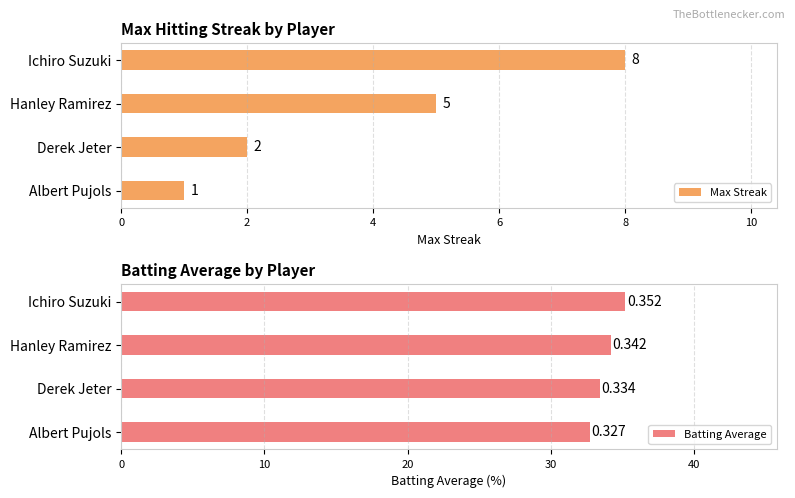

The Max Streak series shows 2 at Derek Jeter. True or false?

True